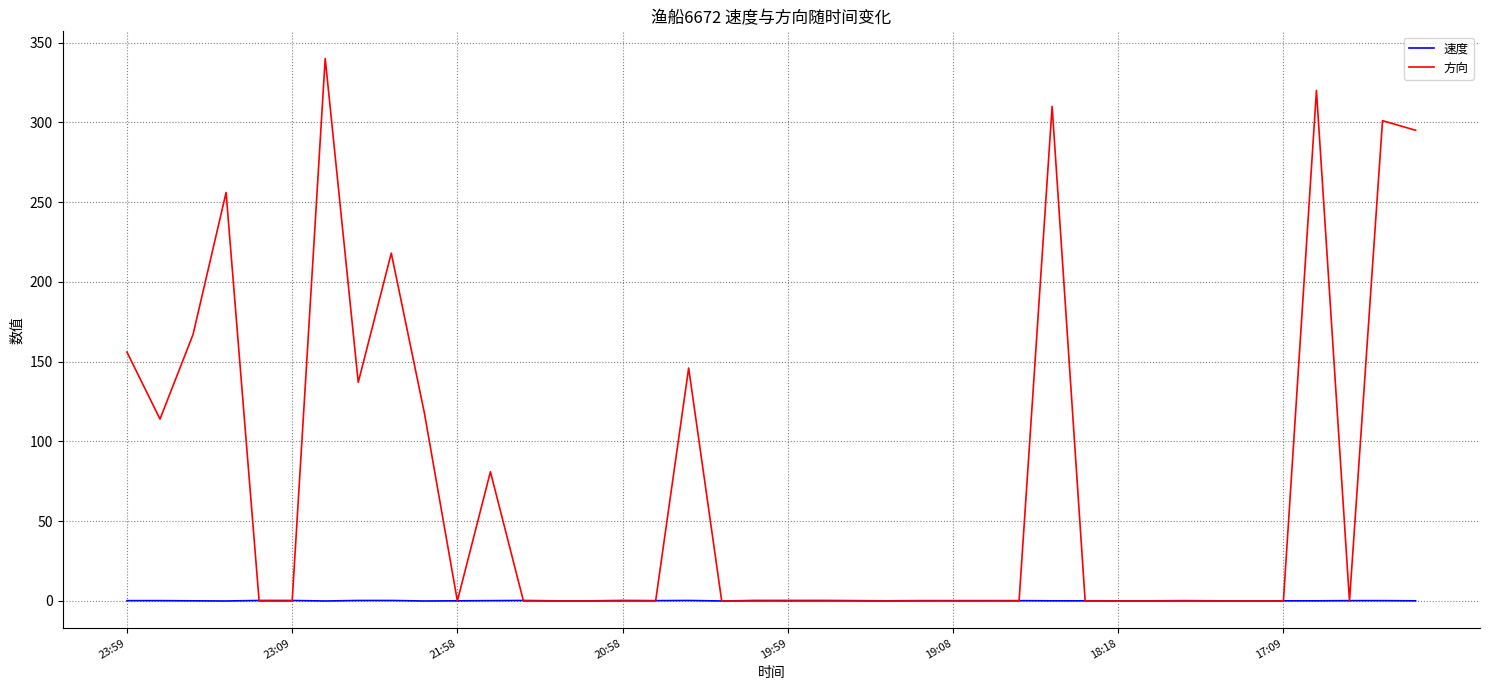

Rank the series by their average value, from lowest to highest.

速度, 方向